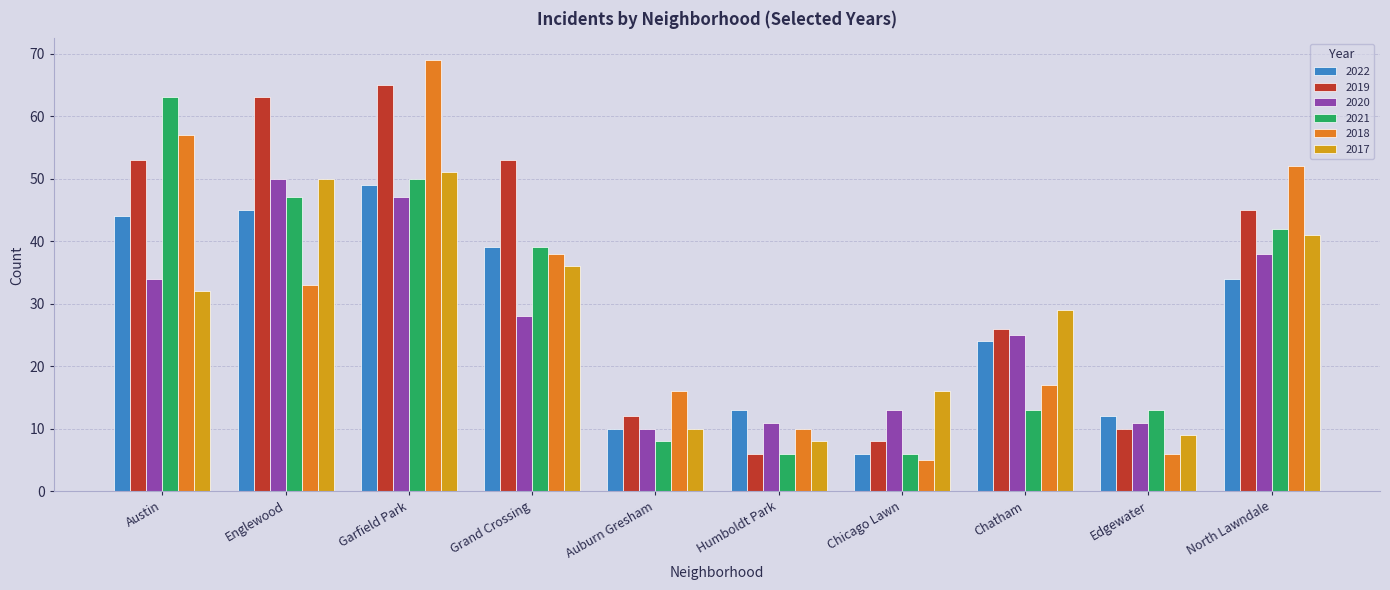

What is the difference between the maximum and minimum values in the 2019 series?

59